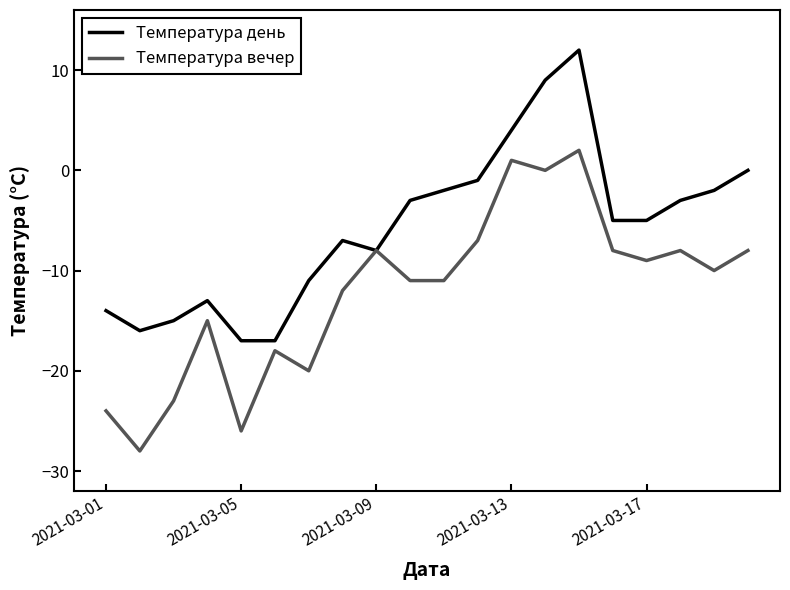

How many distinct data groups are displayed?

2